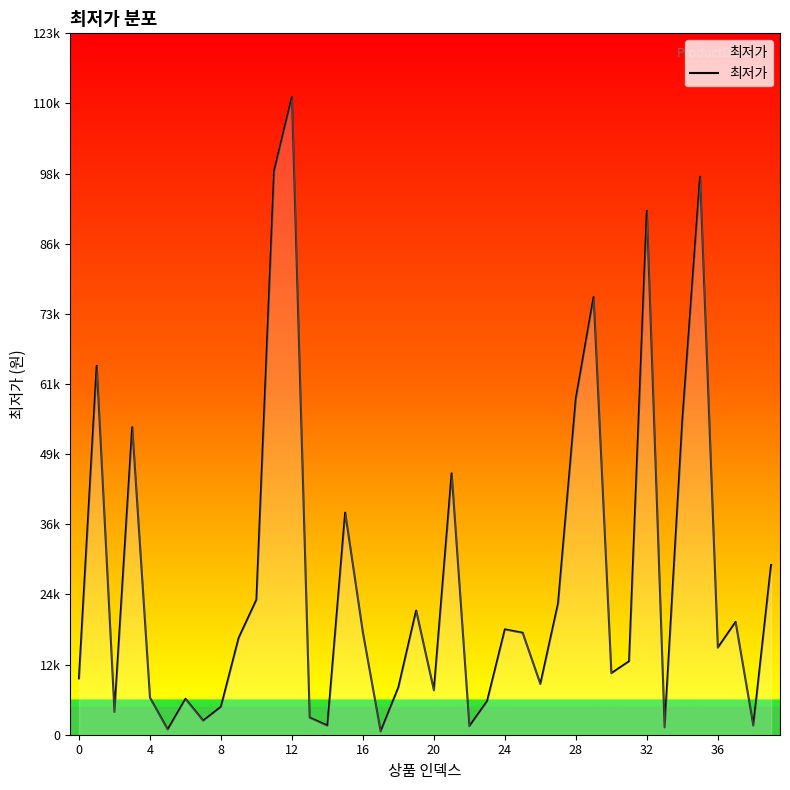

Does the chart display data point markers on the line(s)?

No